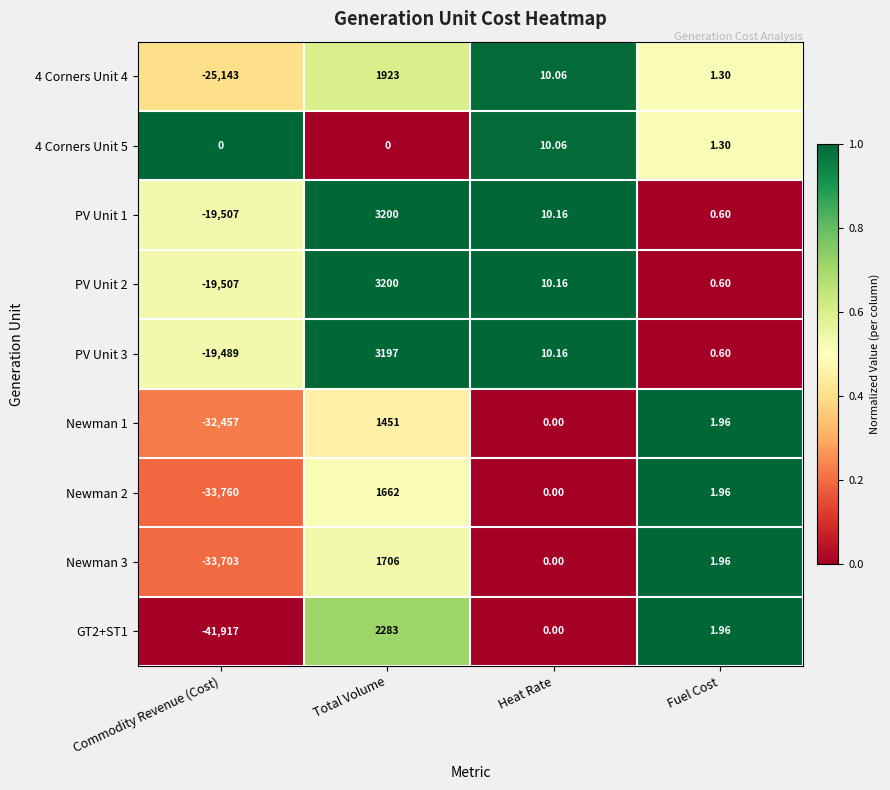

Rank the categories by PV Unit 1 value from lowest to highest.

Commodity Revenue (Cost), Fuel Cost, Heat Rate, Total Volume